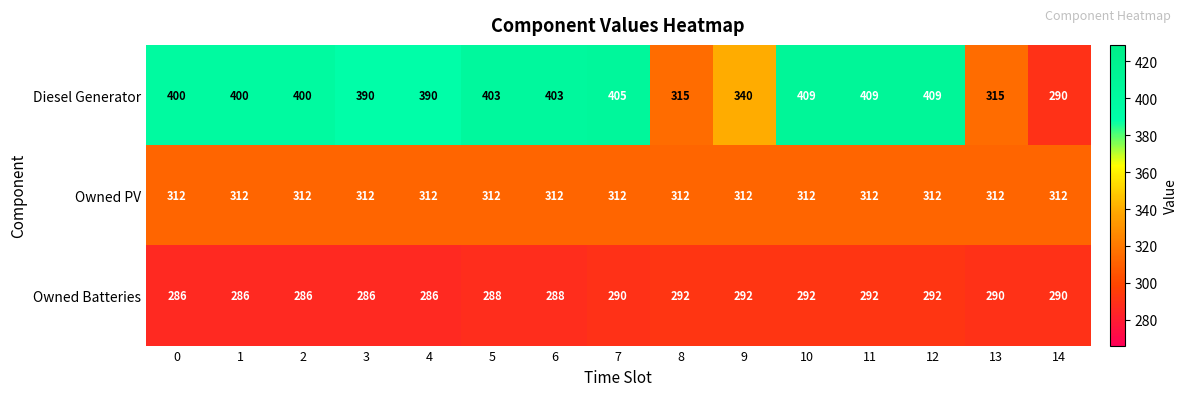

What is the total value across all series at 12?

1013